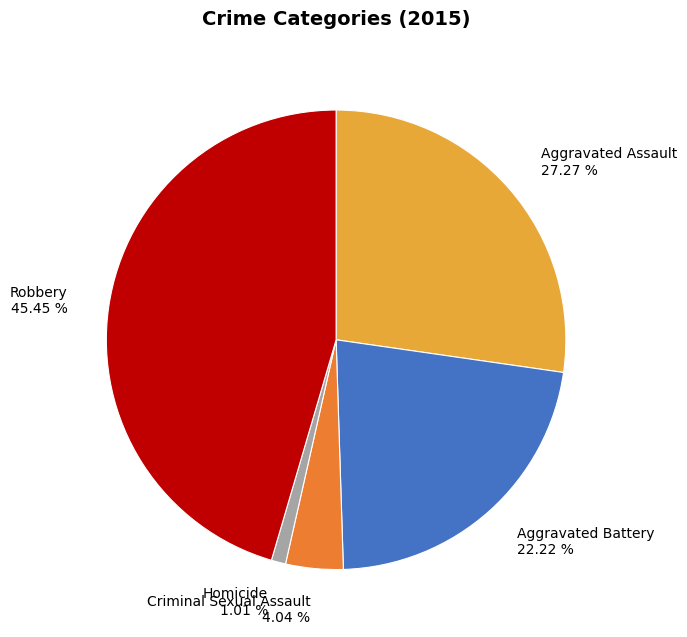

To the nearest percent, what is the combined percentage of Aggravated Battery and Criminal Sexual Assault?

26%